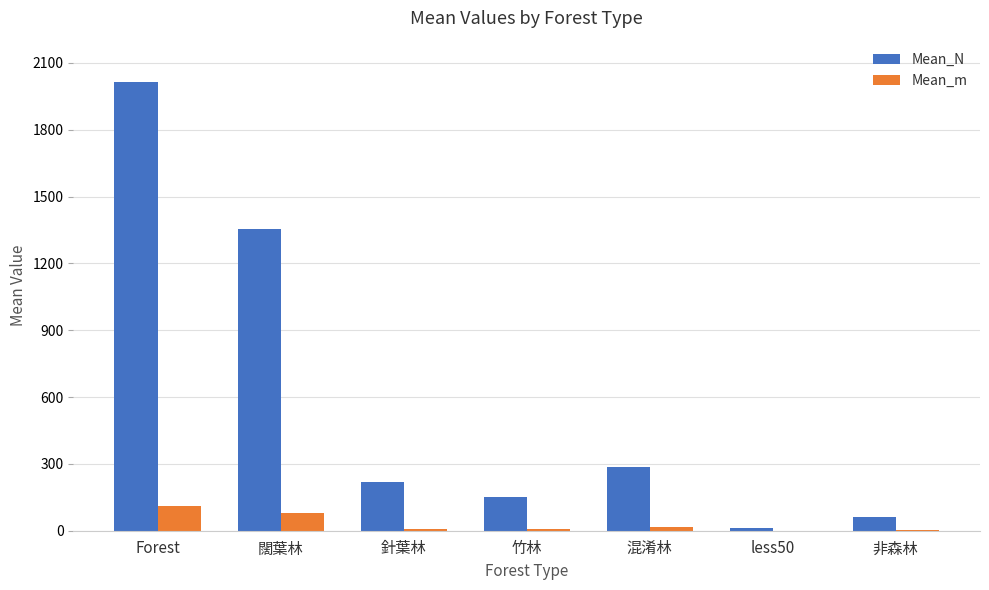

Where is Mean_m nearest to the value 54?

闊葉林